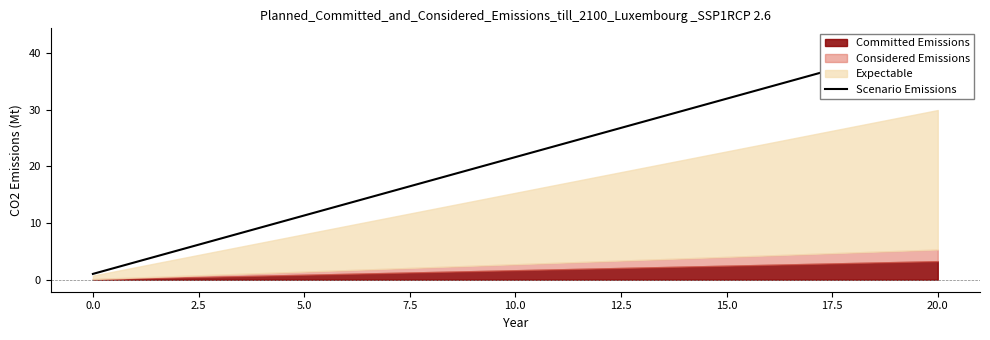

What is the sum of all values?

454.2